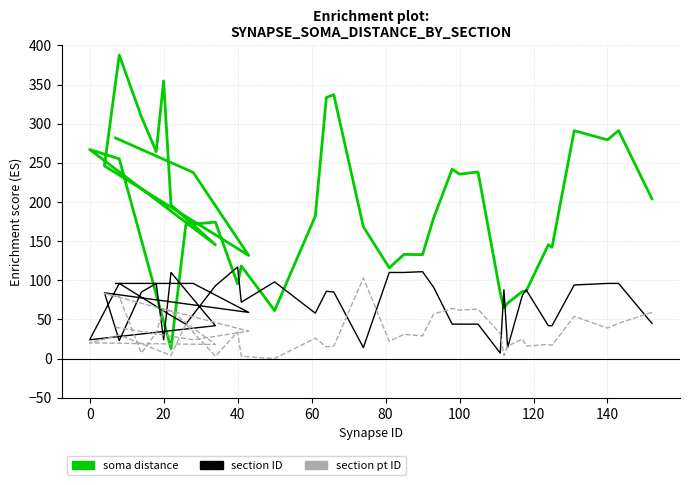

How many lines are shown in the chart?

3